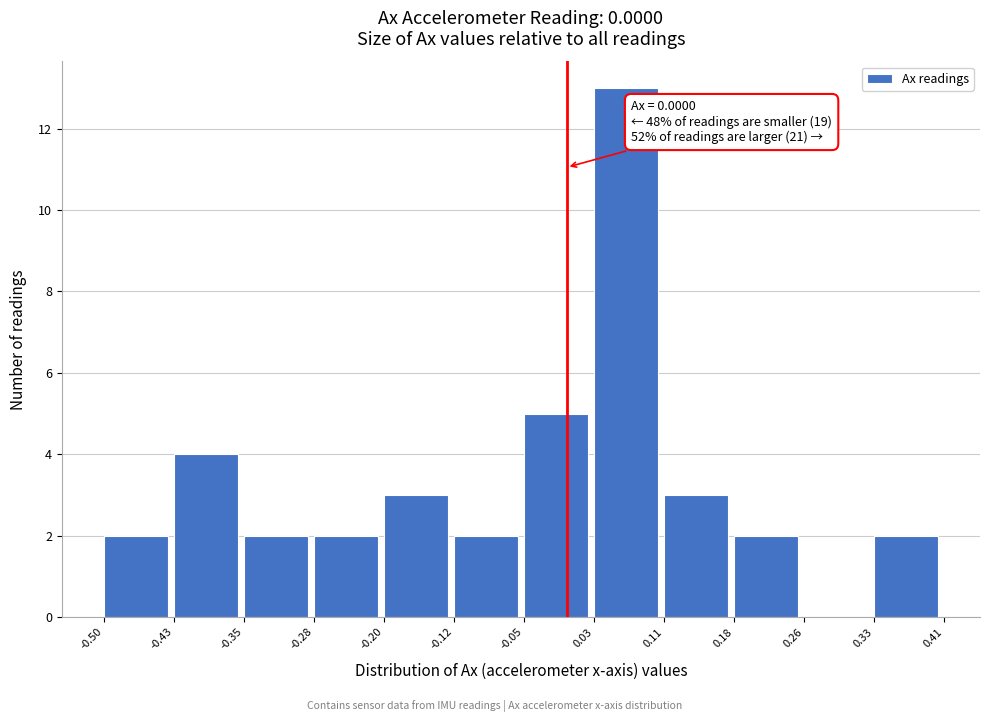

Which range on the x-axis has the tallest bar?

0.03 to 0.11